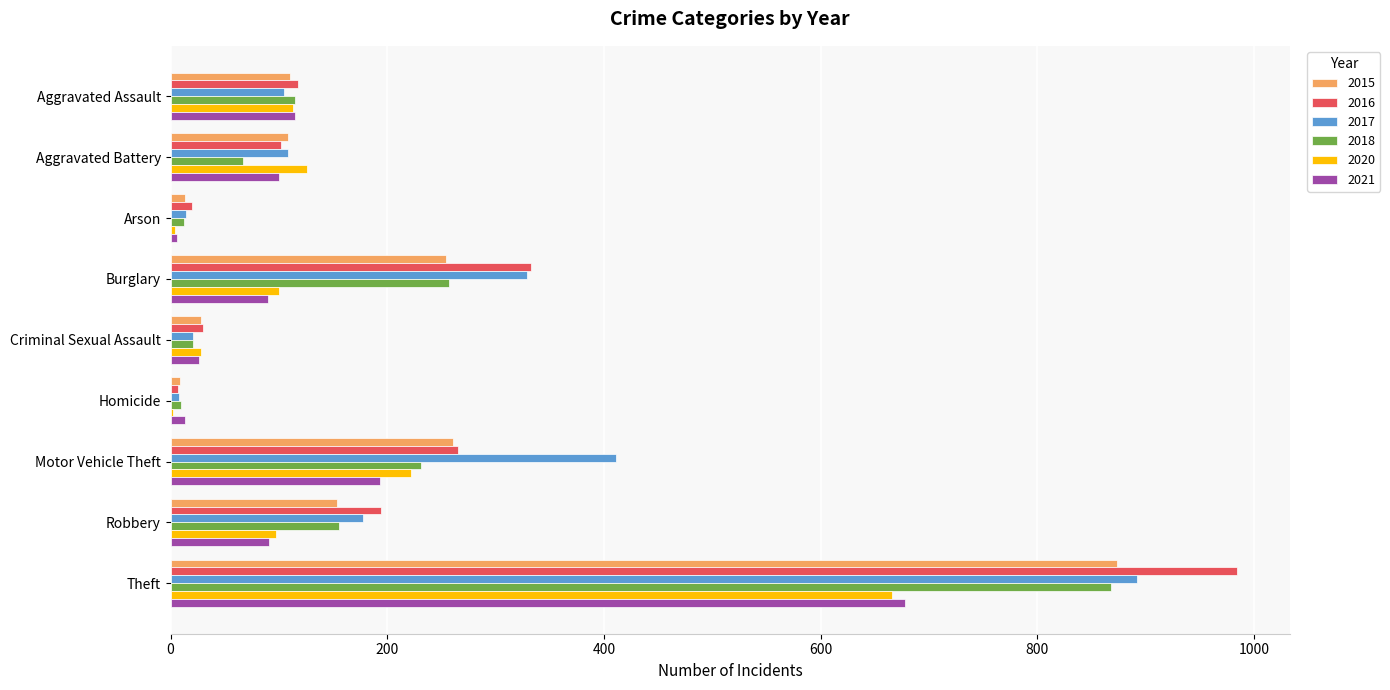

At which label does 2018 reach its peak?

Theft